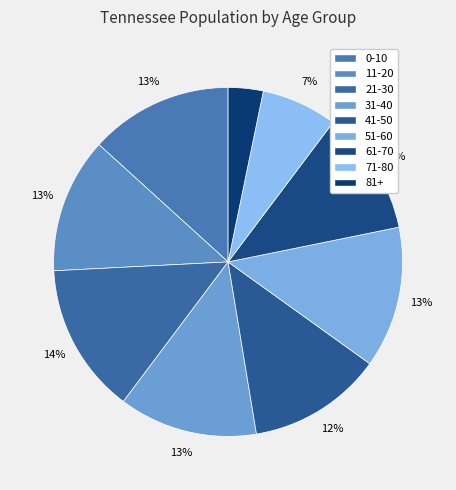

True or false: 41-50 accounts for 1% of the total.

False